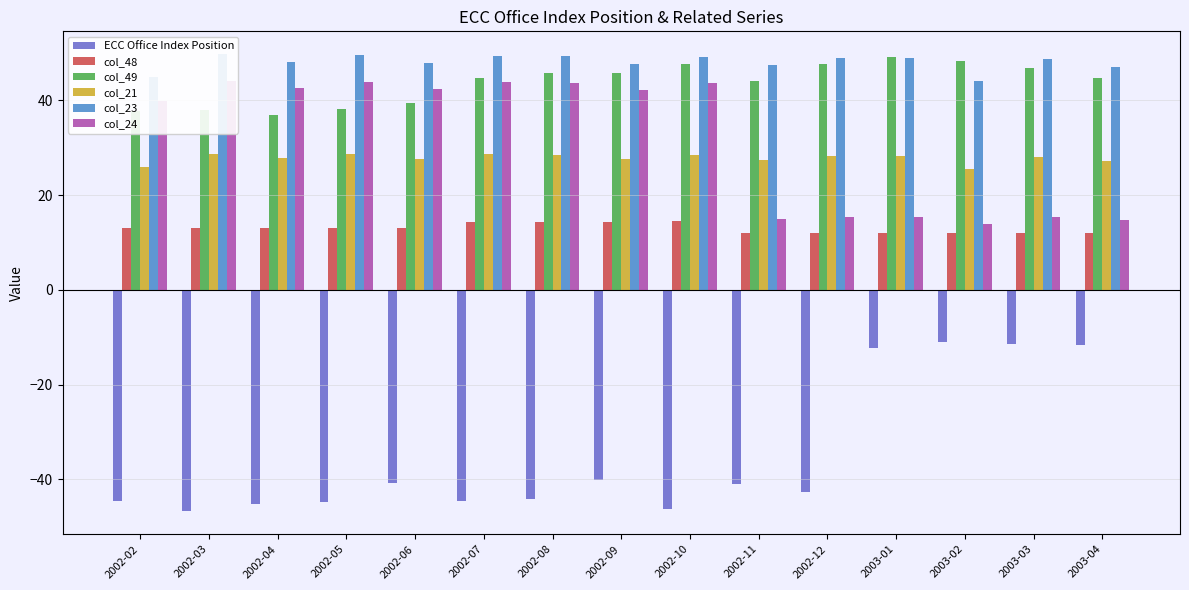

What is the minimum value shown in the chart?

-46.7